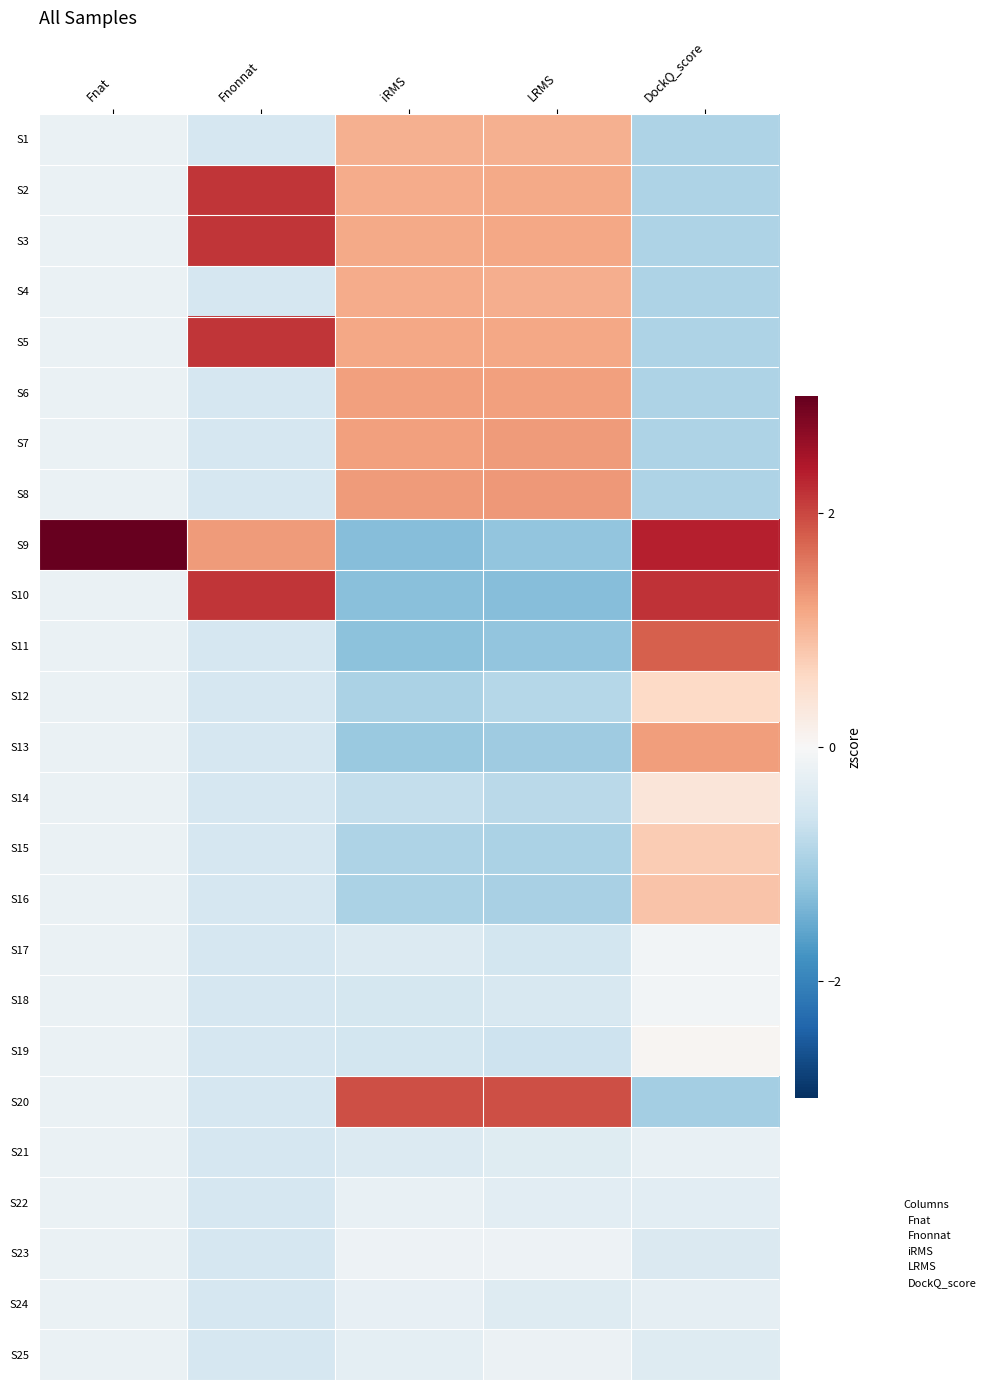

Rank the series by their maximum value, from highest to lowest.

S9, S10, S2, S3, S5, S20, S11, S8, S7, S13, S6, S4, S1, S16, S15, S12, S14, S19, S17, S18, S23, S25, S21, S22, S24